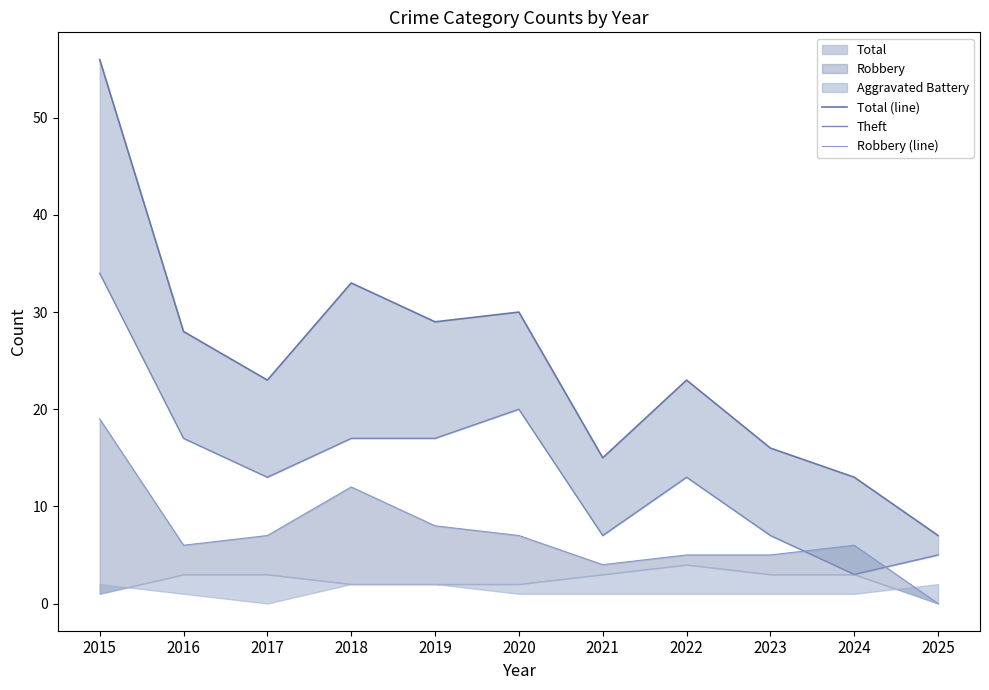

At 2015, list the series in order from smallest to largest.

Robbery (line), Theft, Total (line)